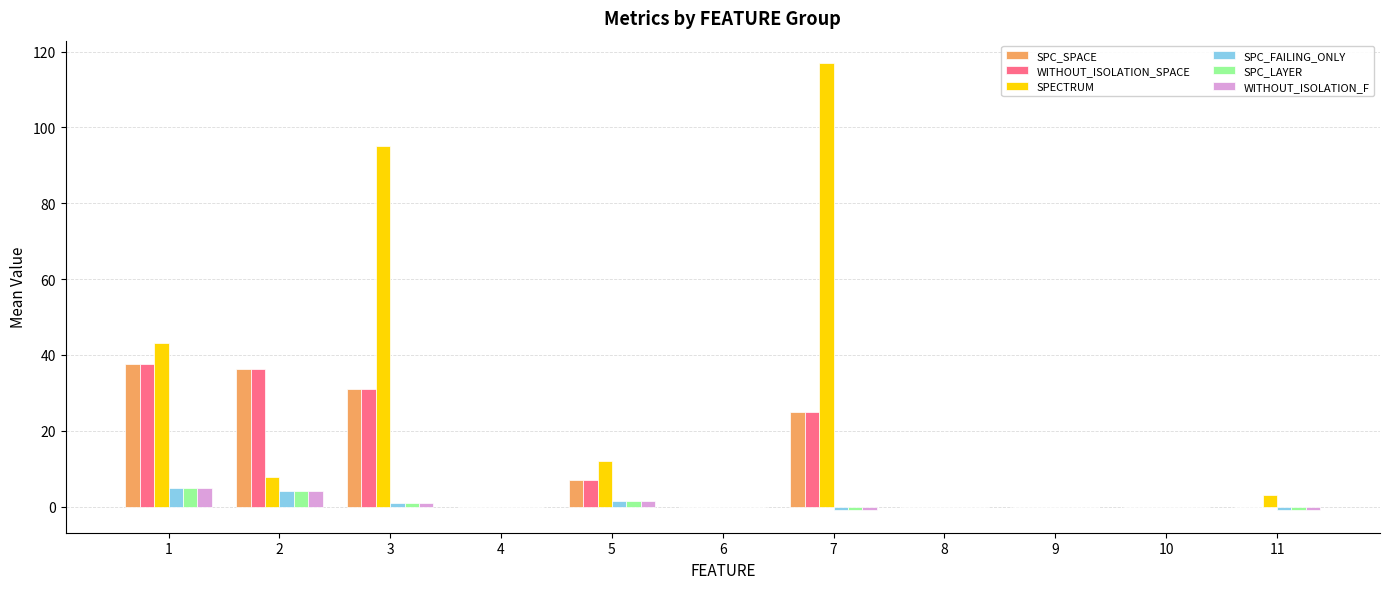

Does the chart contain stacked bars?

No